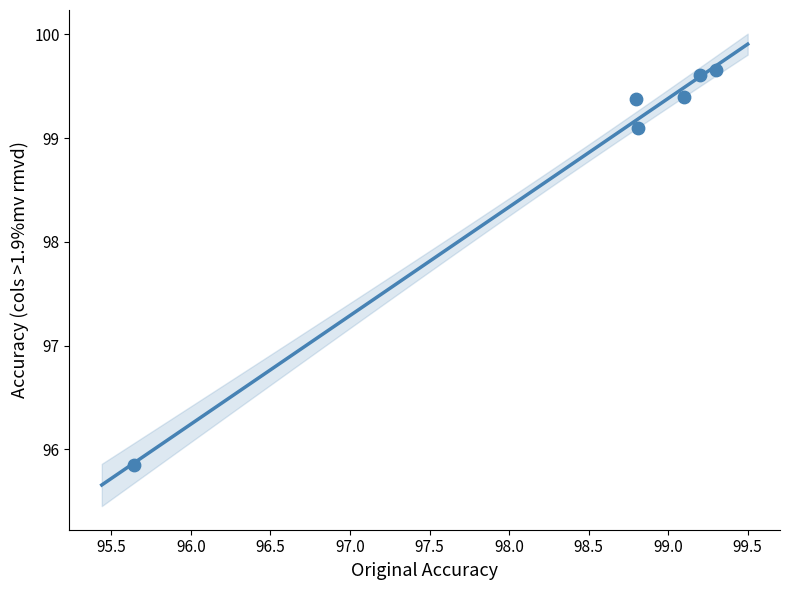

What is the average Y value?

98.8